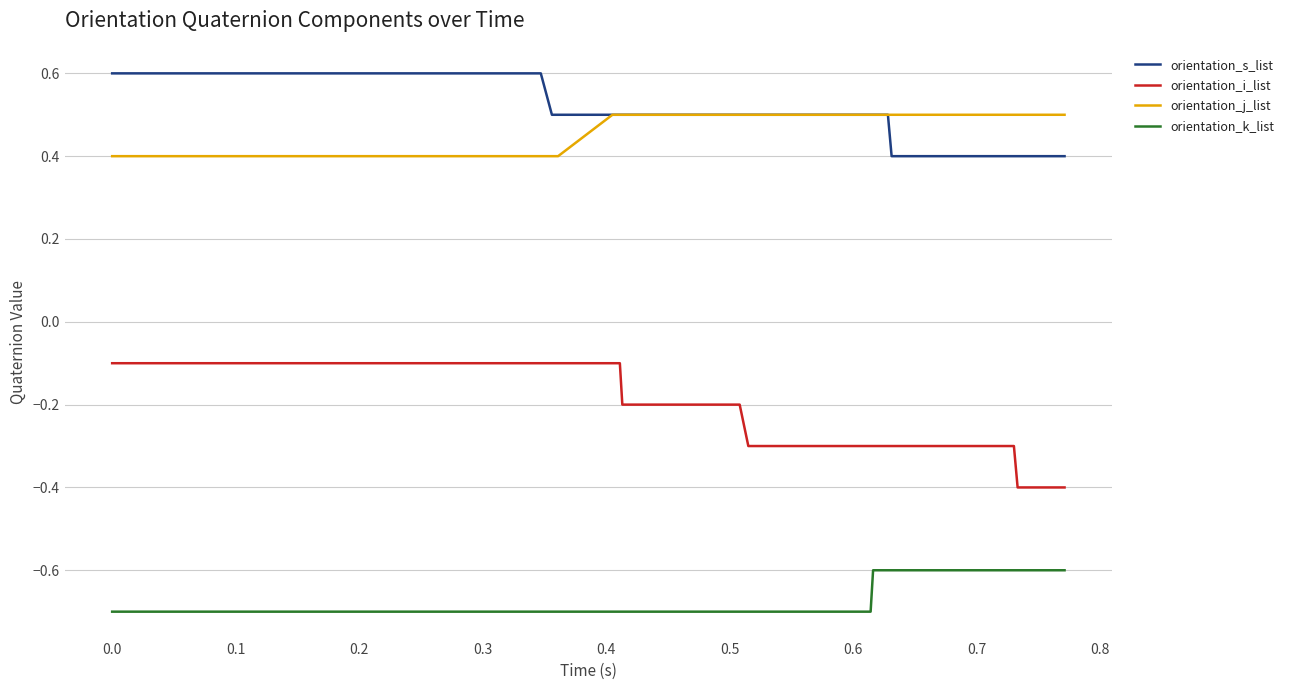

List the series in order of their peak value, highest first.

orientation_s_list, orientation_j_list, orientation_i_list, orientation_k_list